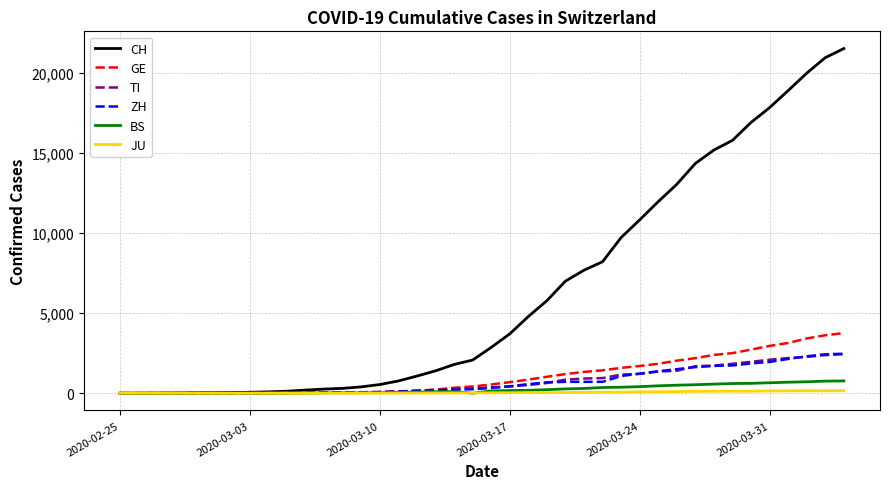

Which series has the largest total across all categories?

CH